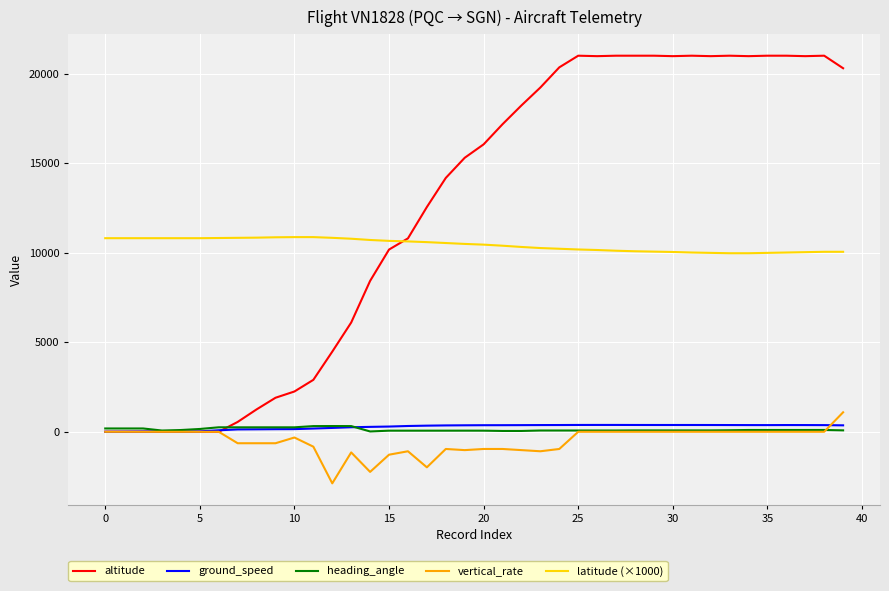

Which series ends up on top after the final intersection of heading_angle and altitude?

altitude